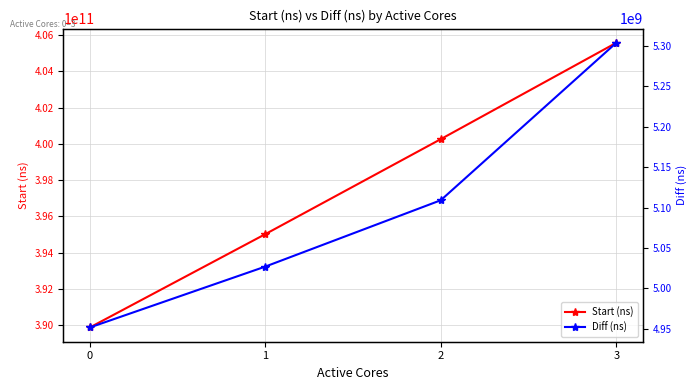

Which series changed the most between 0 and 1?

Start (ns)